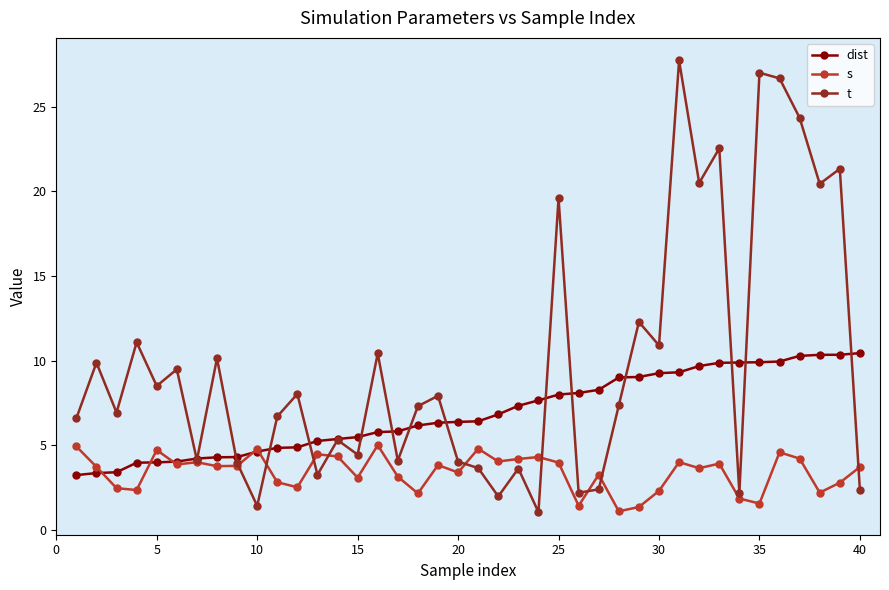

Rank the series by their maximum value, from highest to lowest.

t, dist, s